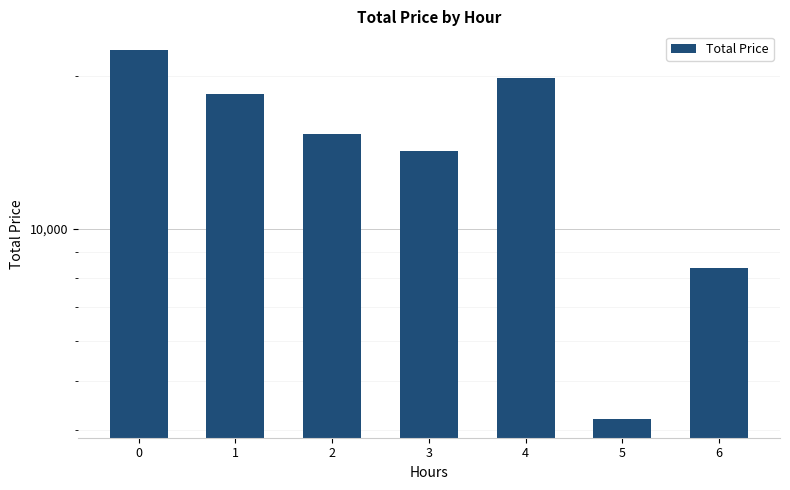

What is the sum of all values?

102910